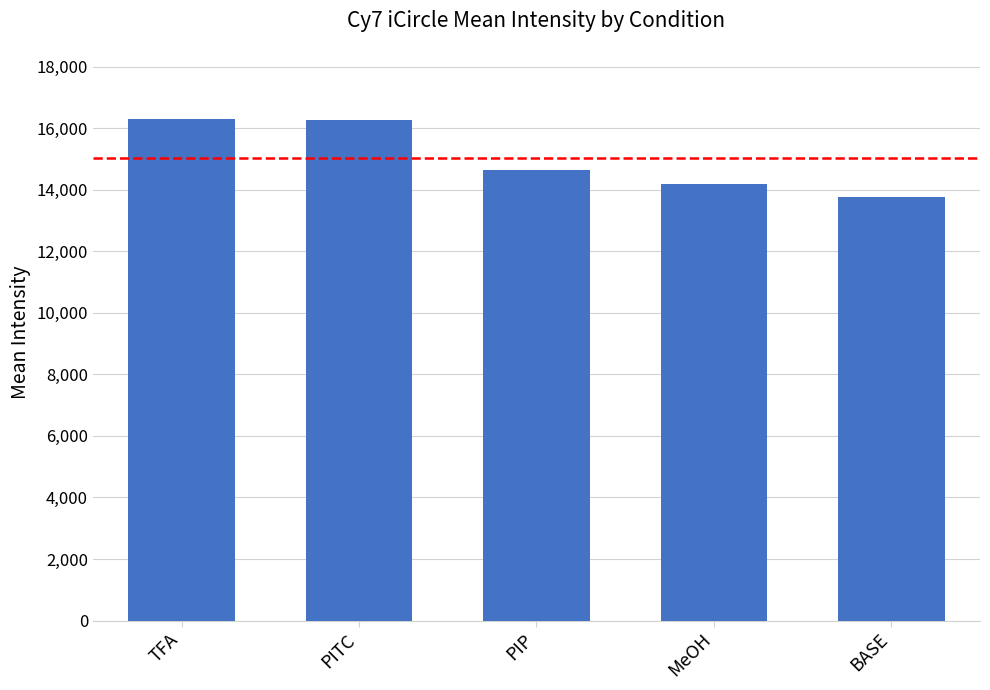

Between MeOH and BASE, which is larger?

MeOH